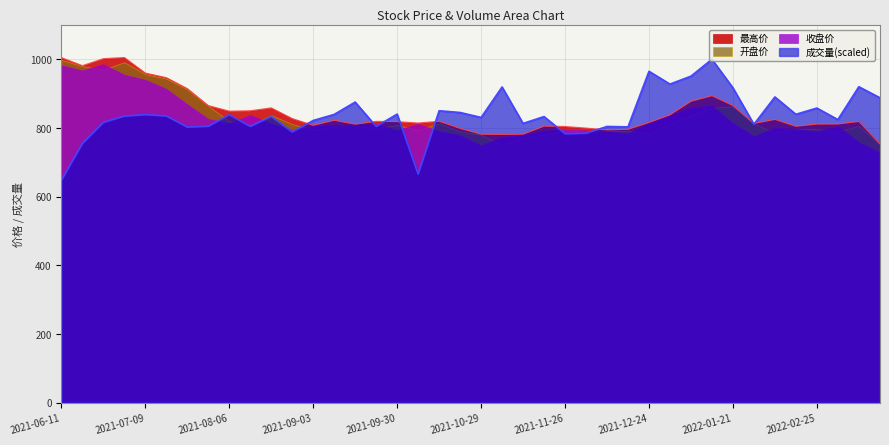

Where does the 开盘 series first go above 819?

2021-06-11